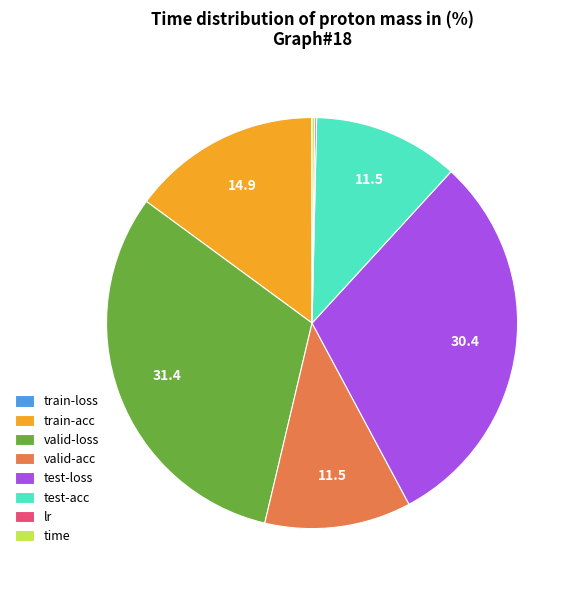

What is the ratio of the value at valid-loss to the value at train-acc?

2.1